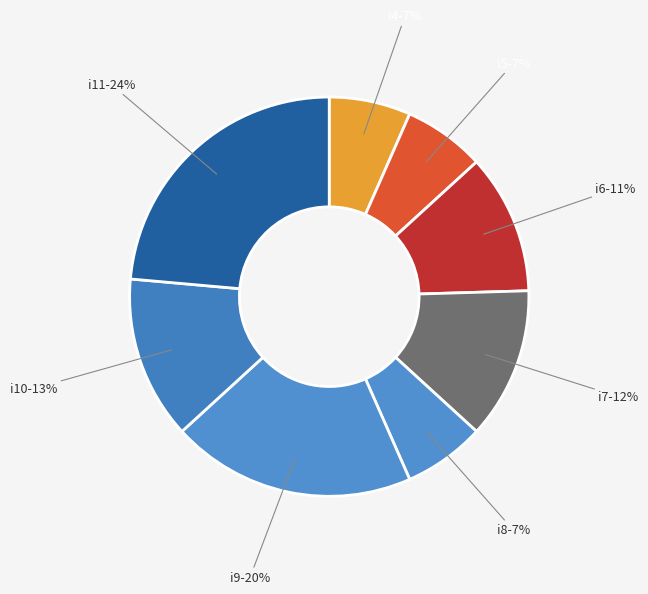

To the nearest percent, what is the average slice percentage?

12%